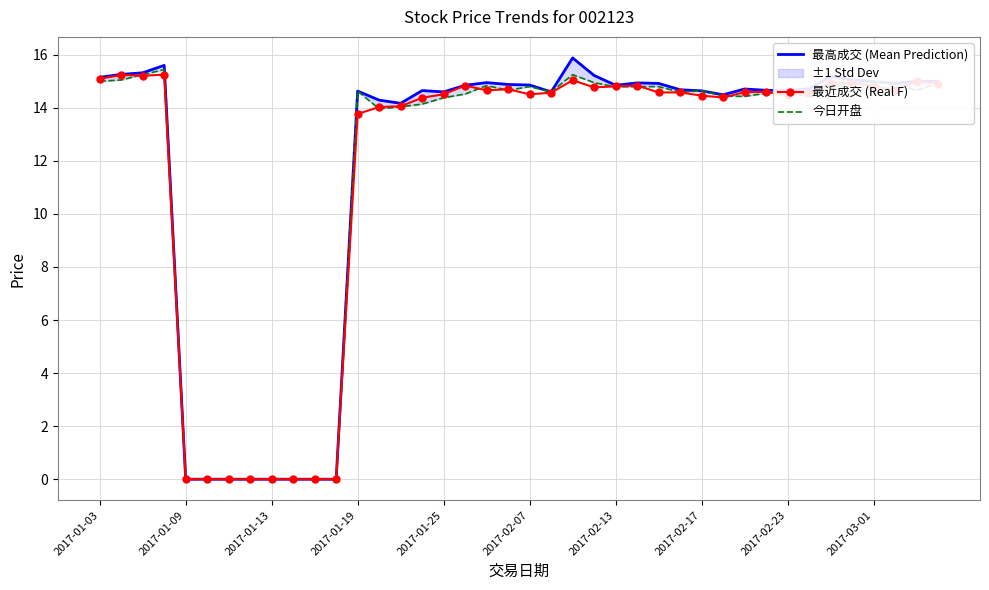

The value of 最近成交 (Real F) at 2017-02-13 is 14.8. True or false?

True